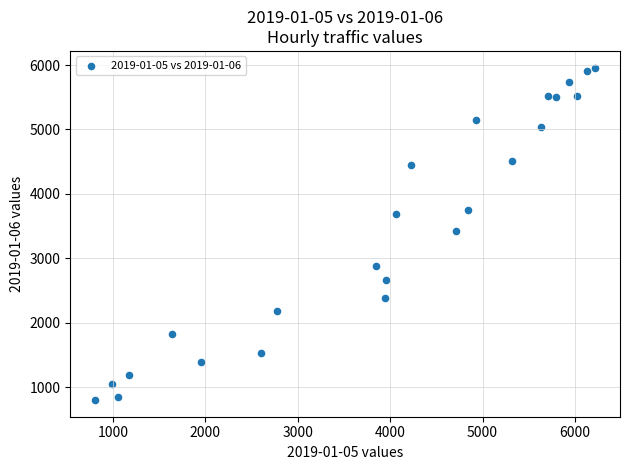

What is the range of X values (max minus min)?

5406